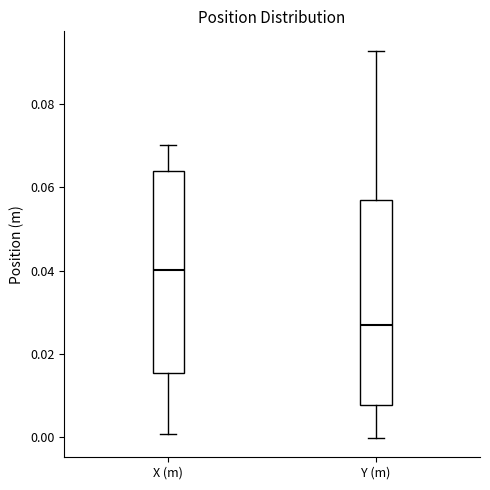

Where is the lower edge of the box for Y (m) on the y-axis? The values are not printed on the chart, so give them approximately, as read against the axis.

0.008